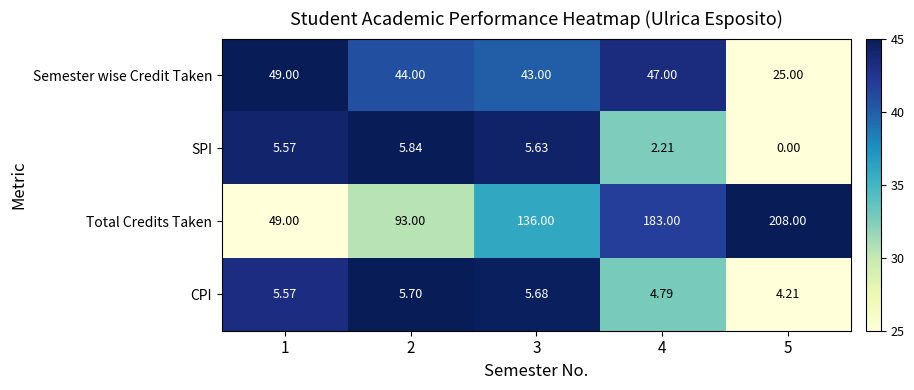

At 2, list the series in order from smallest to largest.

CPI, SPI, Semester wise Credit Taken, Total Credits Taken